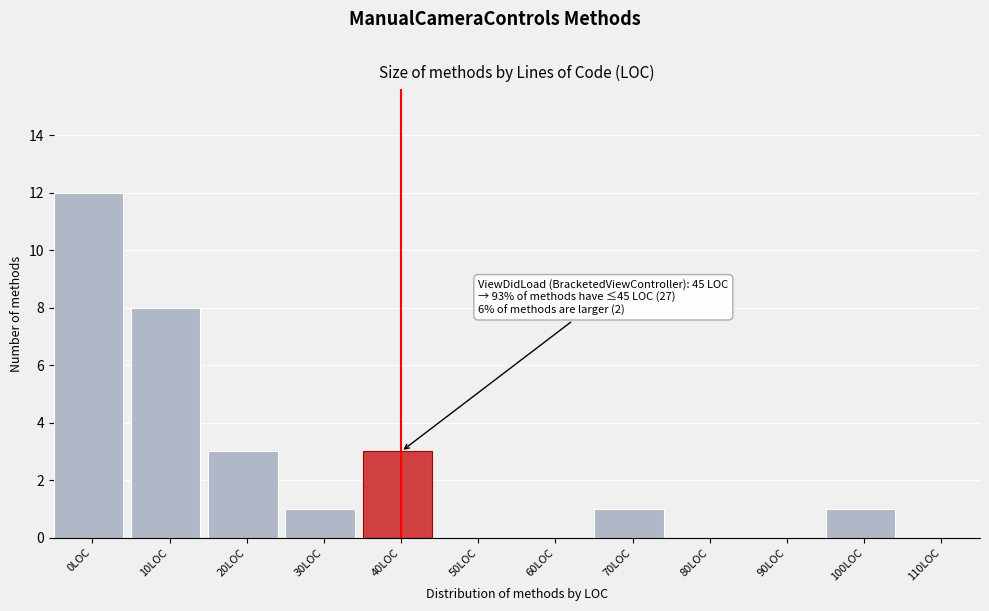

Reading left to right, list all the values displayed in this chart.

0LOC=12	10LOC=8	20LOC=3	30LOC=1	40LOC=3	50LOC=0	60LOC=0	70LOC=1	80LOC=0	90LOC=0	100LOC=1	110LOC=0